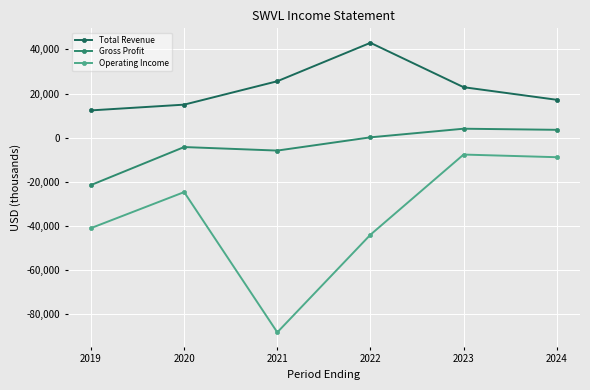

What is the spread (max minus min) of values at 2019?

53300